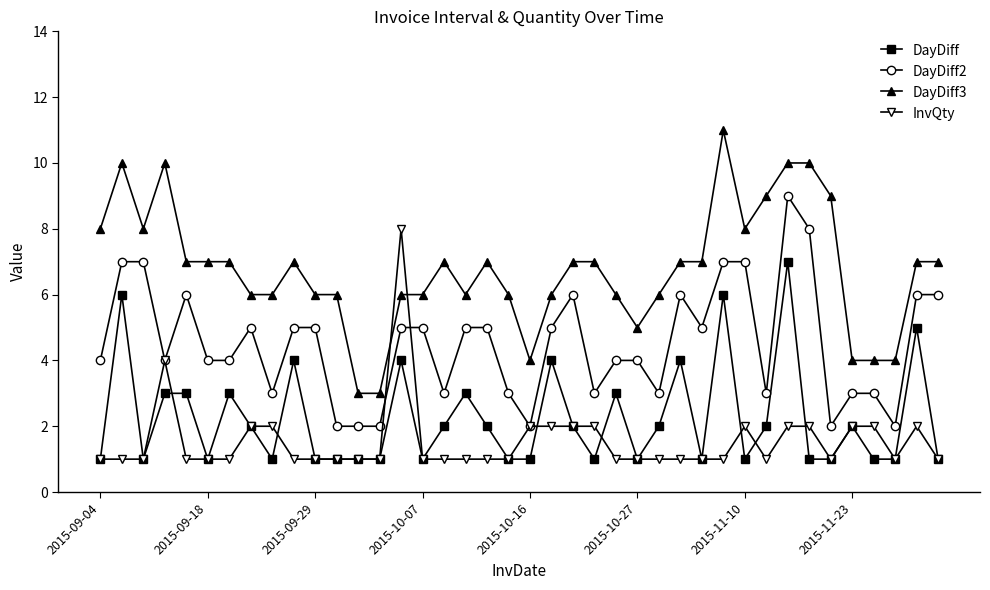

What is the value of the DayDiff point at the 18th from the left?

3